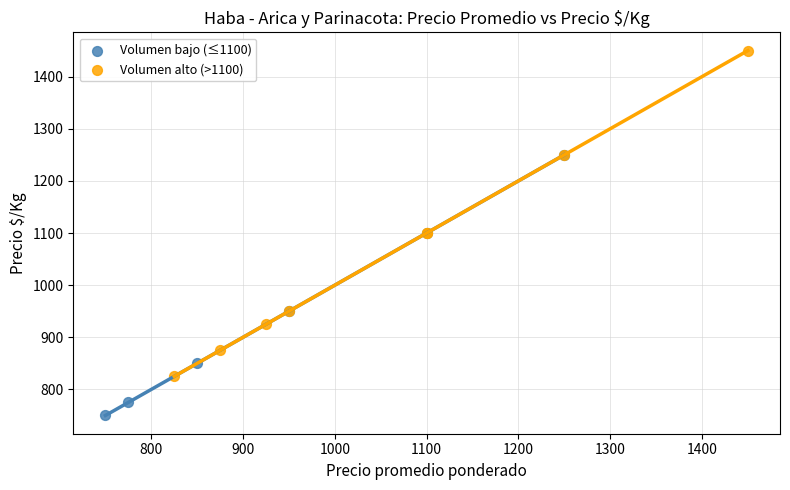

What are all the series names shown in the legend?

Volumen bajo (≤1100), Volumen alto (>1100)